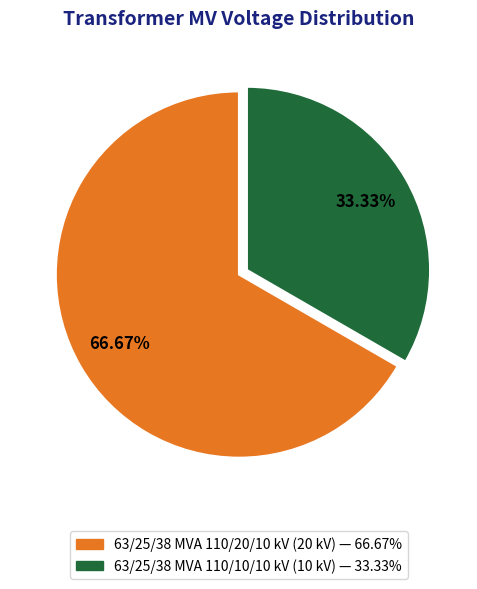

Count the number of slices in the pie.

2